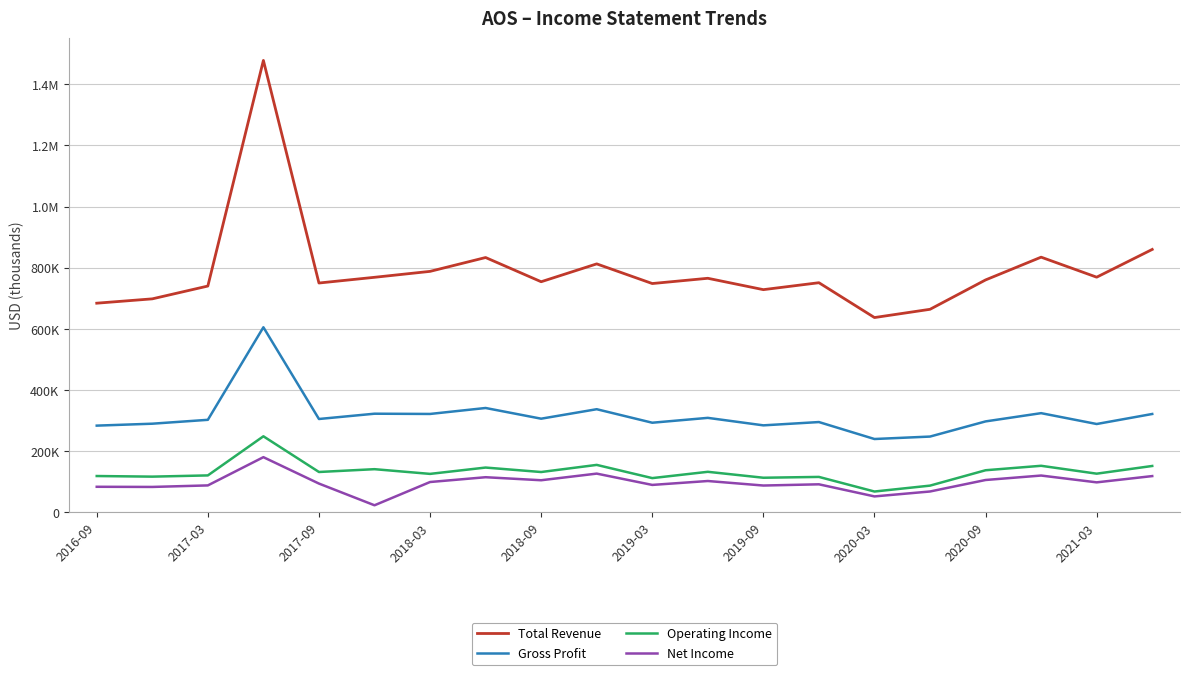

Does the chart display data point markers on the line(s)?

No